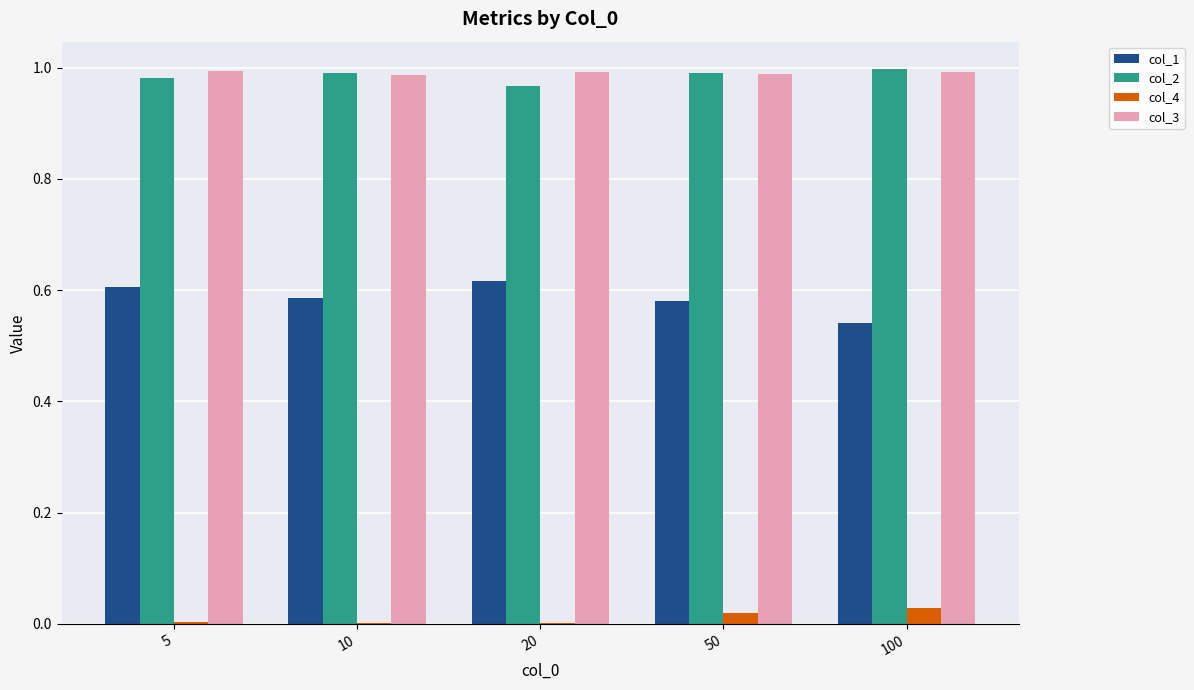

True or false: col_2 has a value of 1.6 at 10.

False